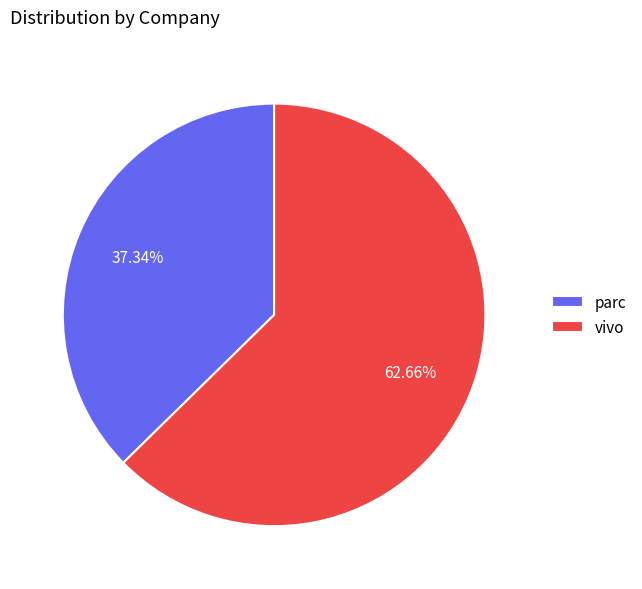

What is the ratio of the value at vivo to the value at parc?

1.7